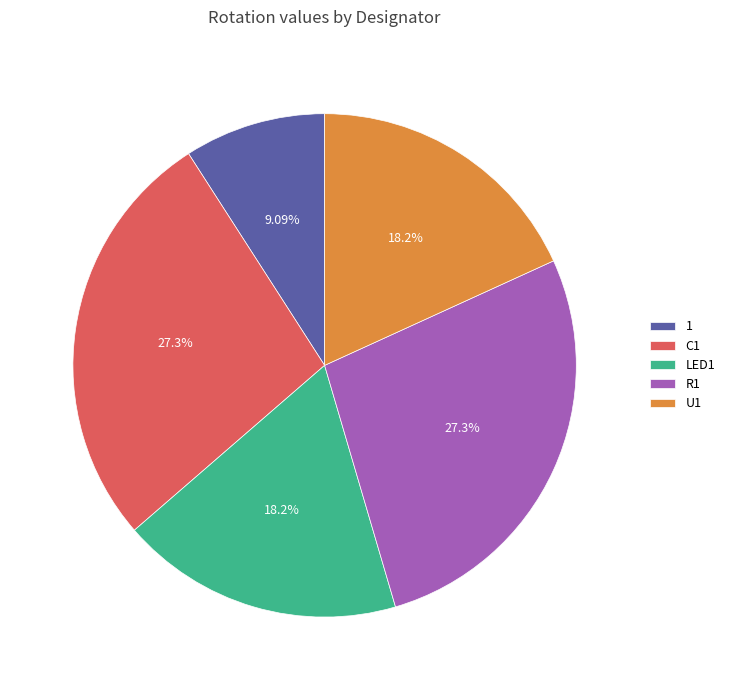

Which category has the smallest portion of the pie?

1